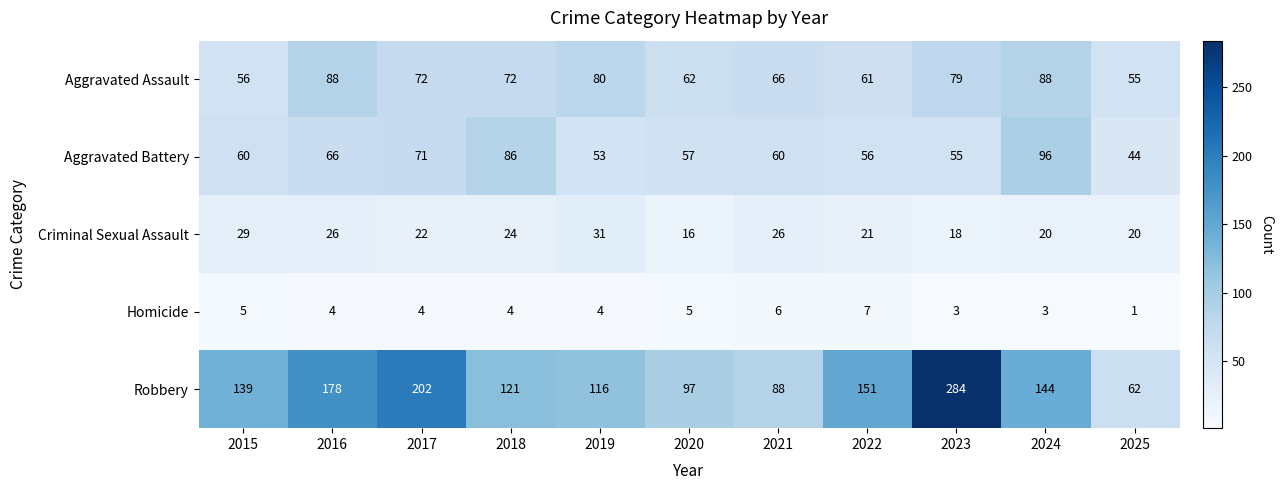

The value of Aggravated Assault at 2025 is 55. True or false?

True